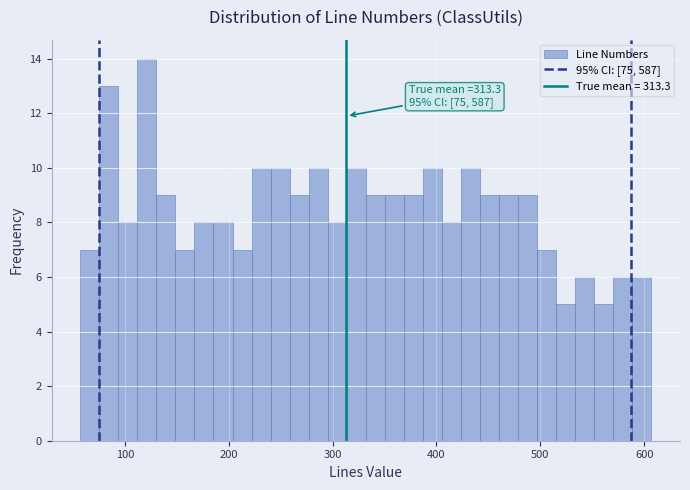

Read against the x-axis, roughly where is the centre of the tallest bar?

120